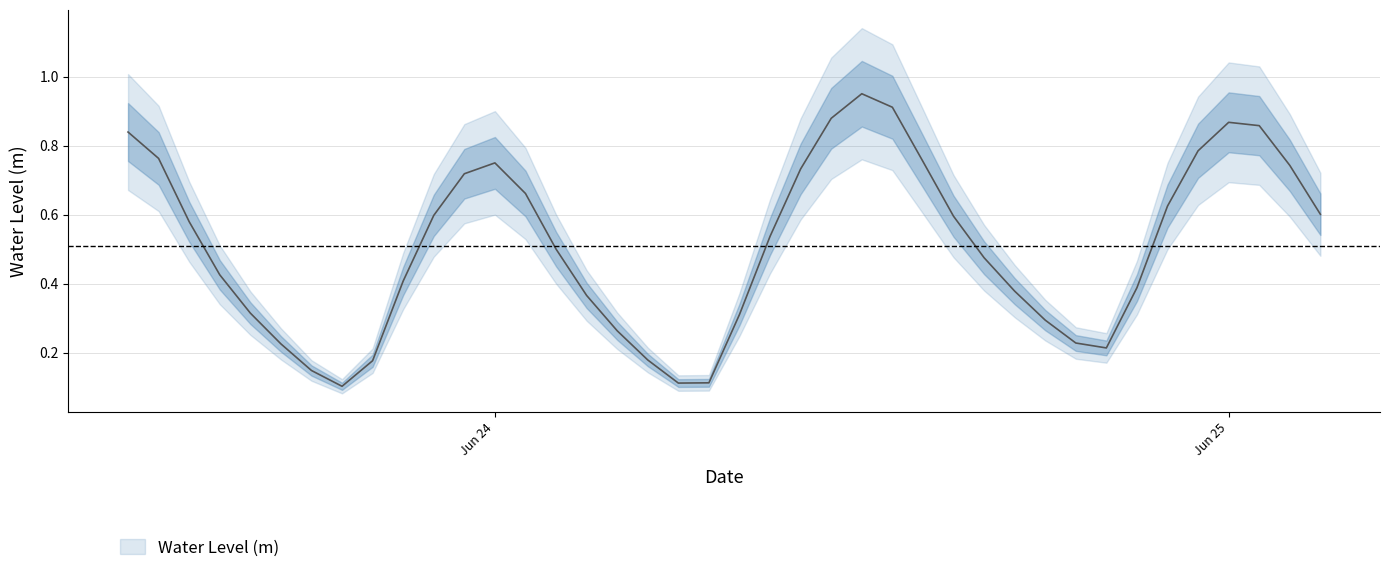

The chart shows a value of 0.6 at 2023-06-25 03:00:00. True or false?

True